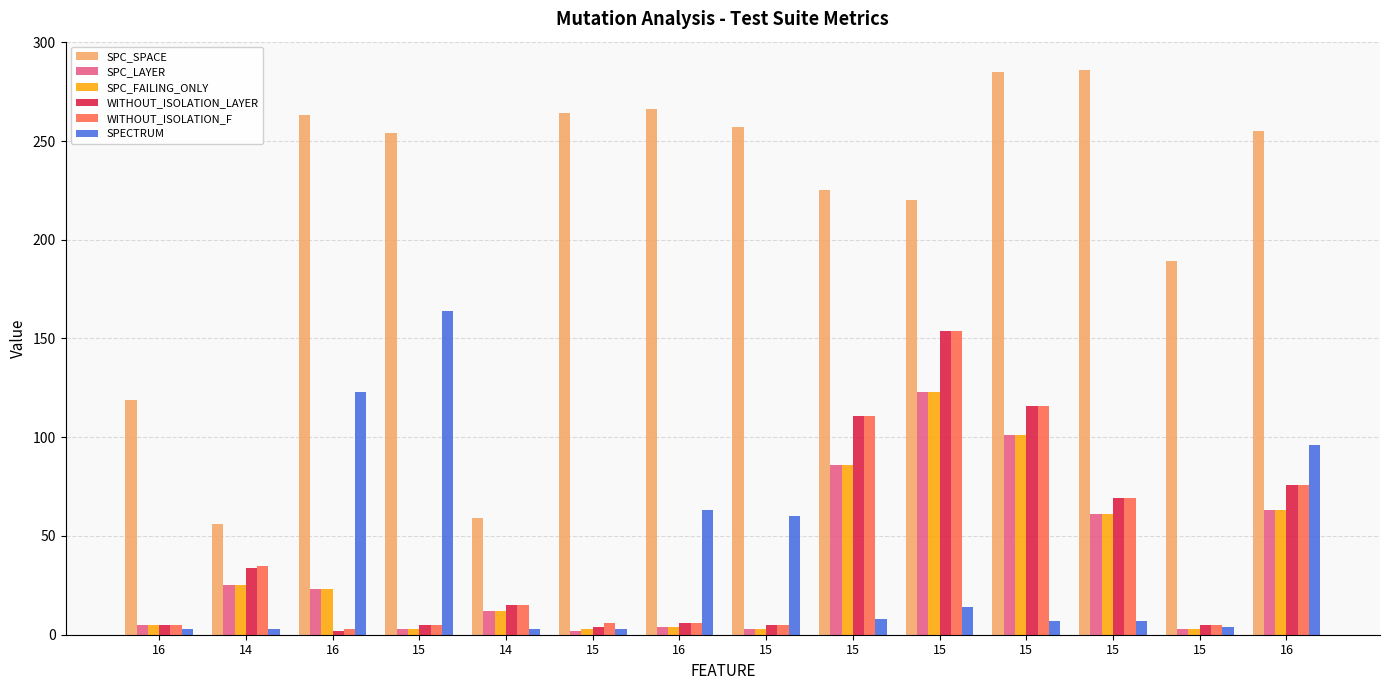

How many groups of bars are there?

14